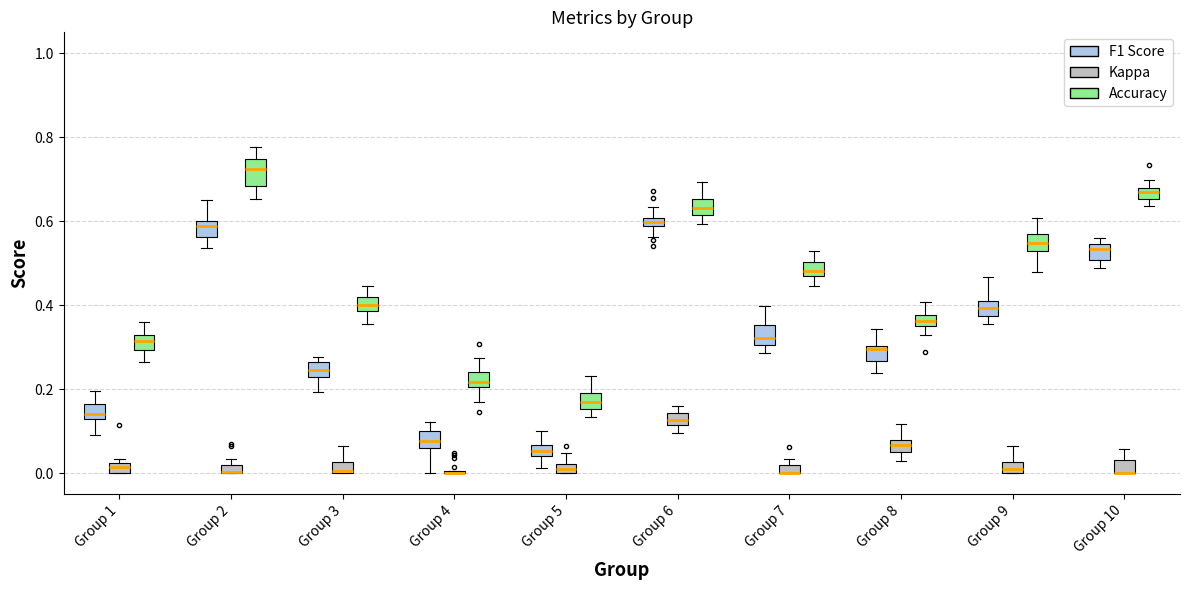

Where is the lower edge of the box for Group 2 (Kappa) on the y-axis? The values are not printed on the chart, so give them approximately, as read against the axis.

0.00